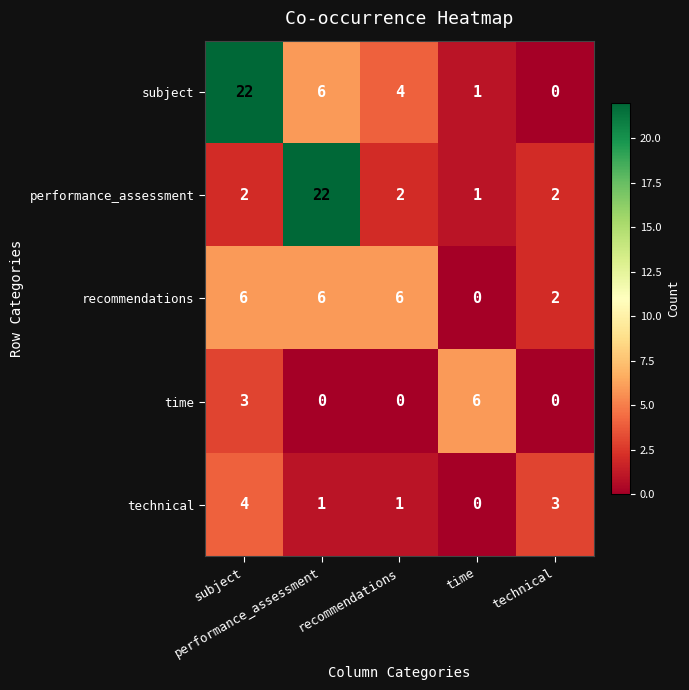

What is the greatest value displayed?

22